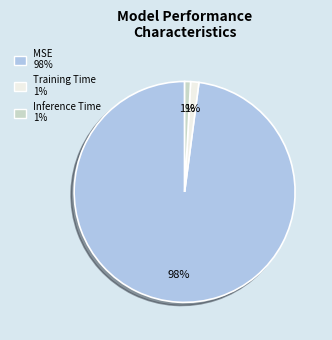

True or false: Inference Time accounts for 8% of the total.

False